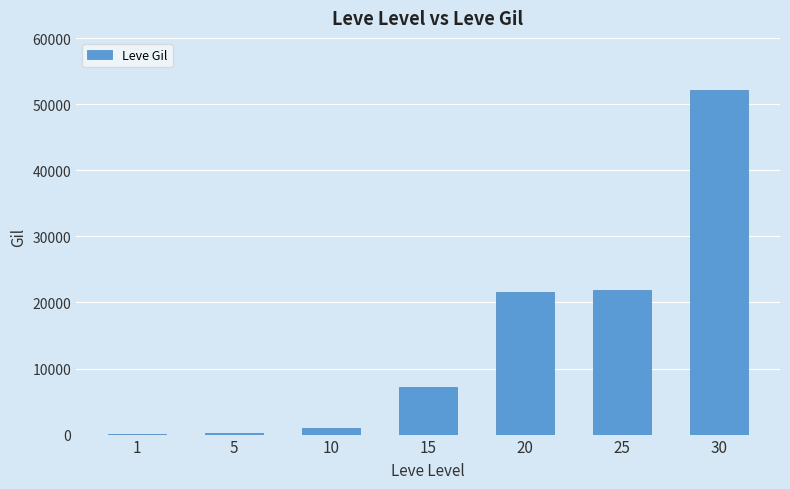

The value at 15 is 7170. True or false?

True